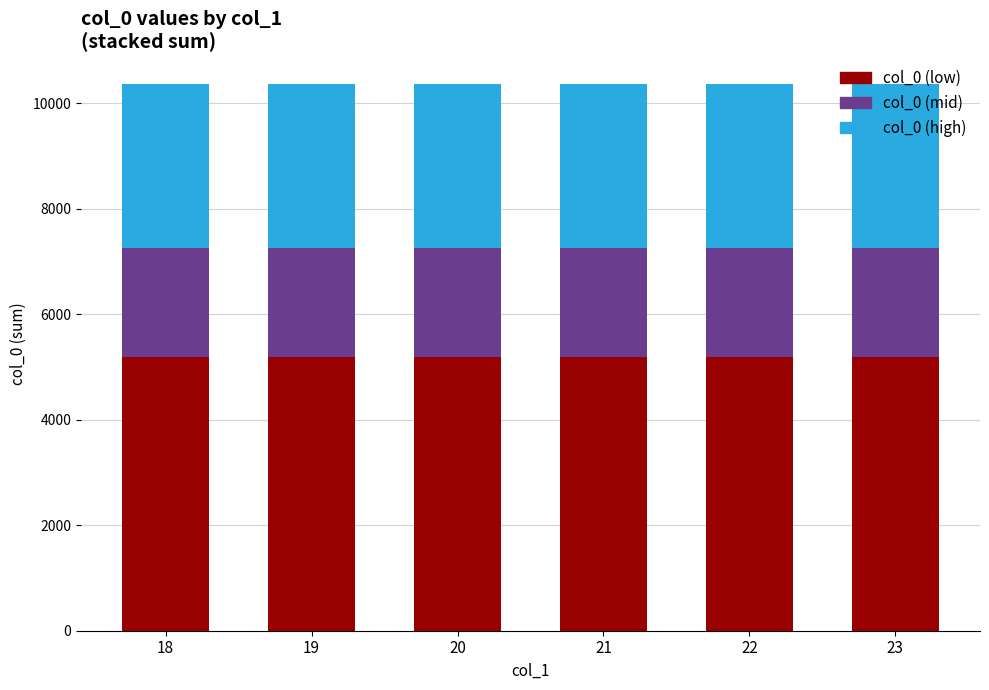

The value of col_0 (low) at 20 is 1284. True or false?

False